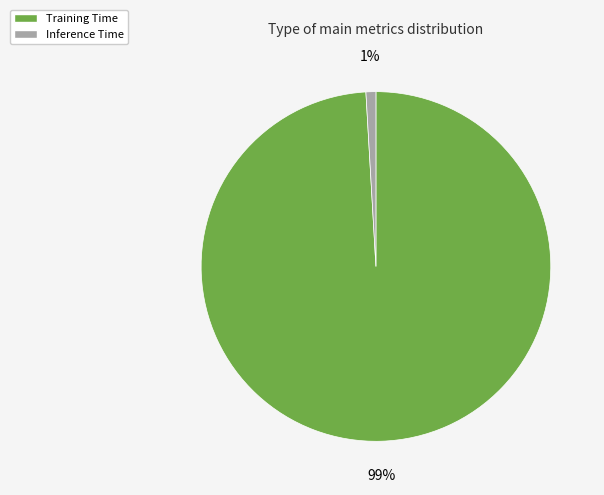

How many slices are in this pie chart?

2